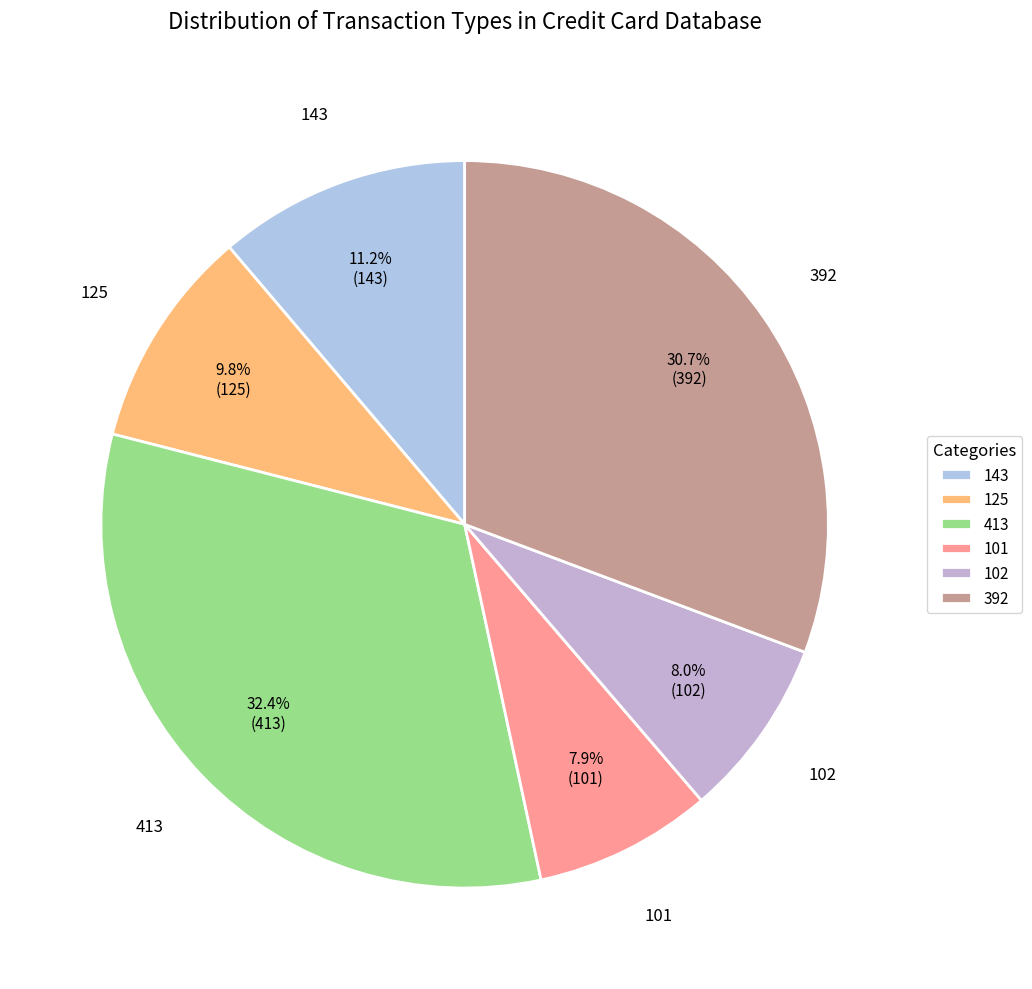

What percentage do 102 and 101 together represent?

15.9%